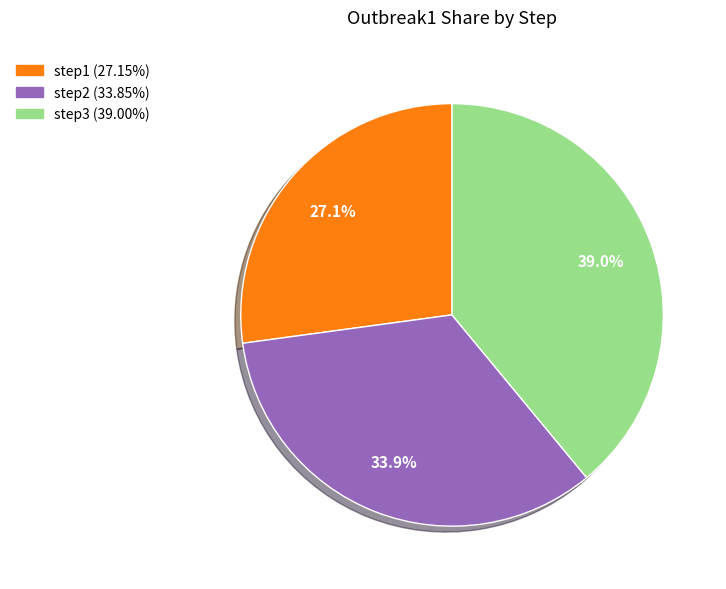

True or false: step3 accounts for 27% of the total.

False